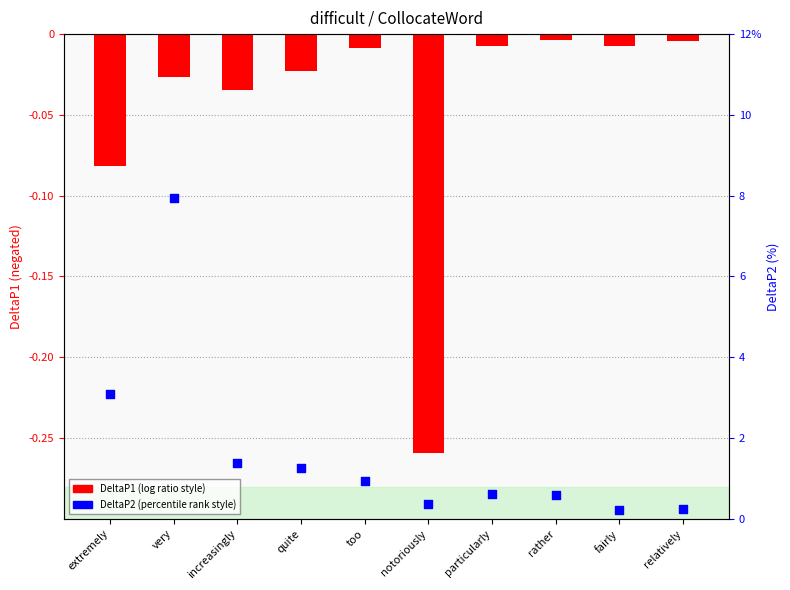

Is the value of DeltaP1 at relatively greater than the value of DeltaP2 at rather?

No